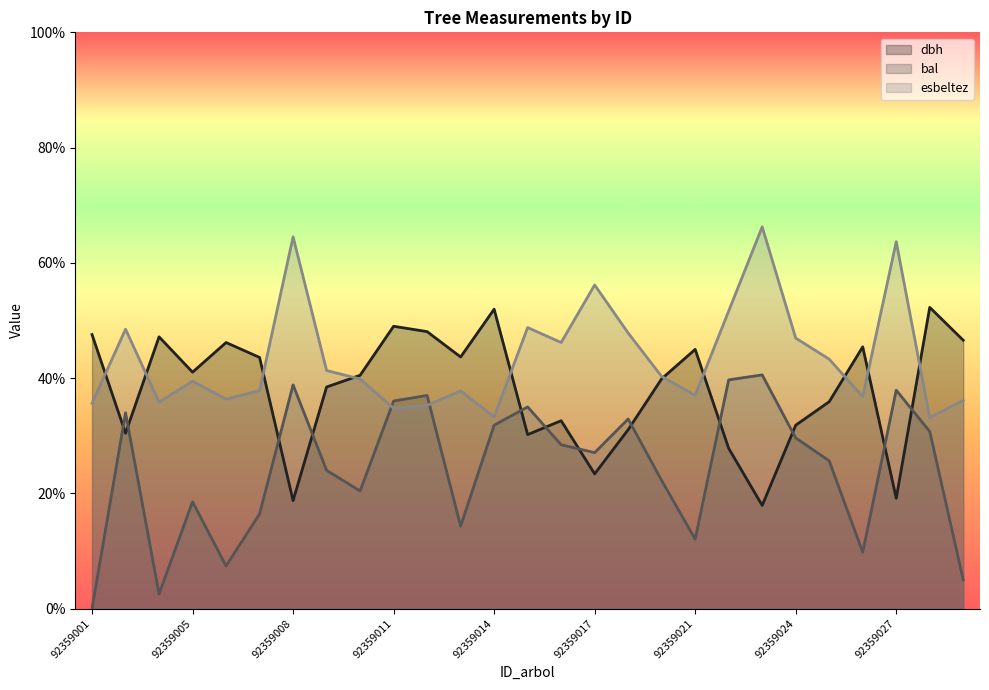

How many categories are shown in the chart?

27